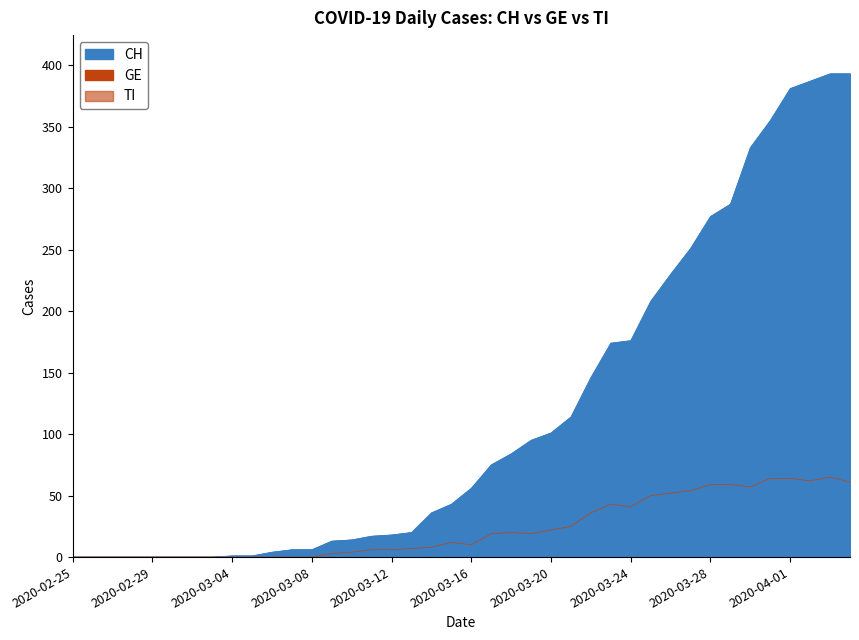

What is the label of the 39th point from the right?

2020-02-26